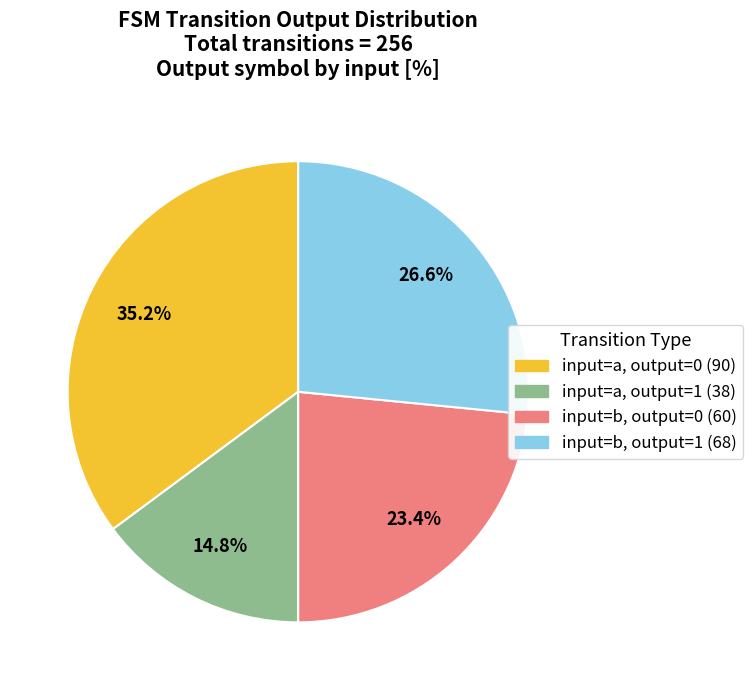

Is there any slice that represents more than half of the pie?

No